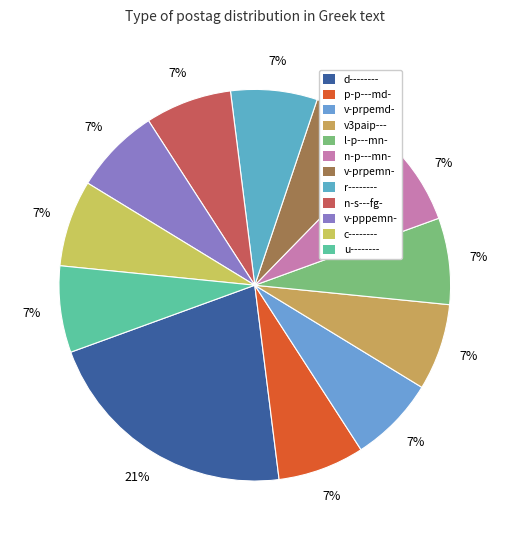

Does r-------- account for over 50% of the chart?

No